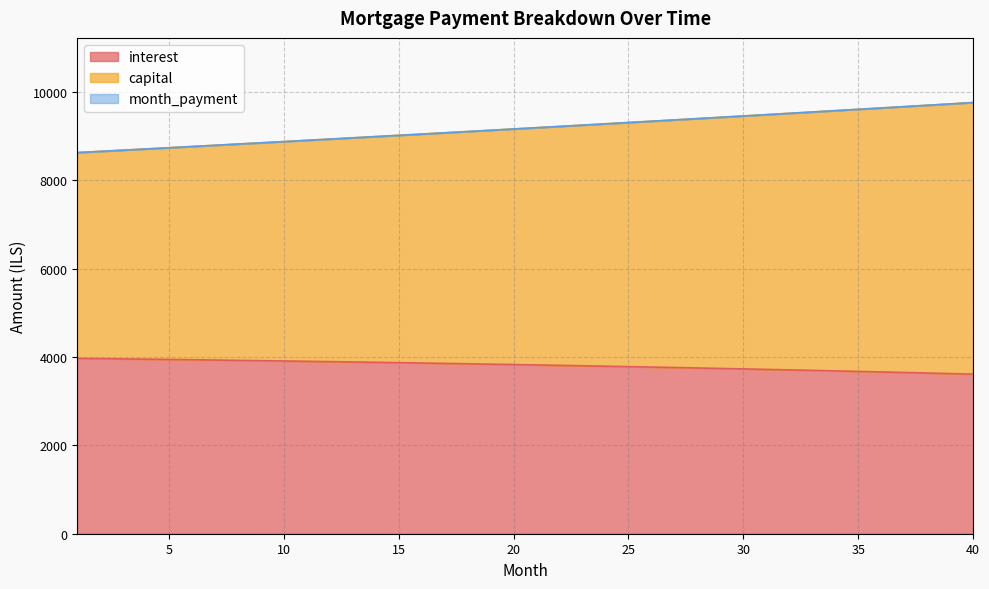

True or false: capital has a value of 8852.5 at 9.

True